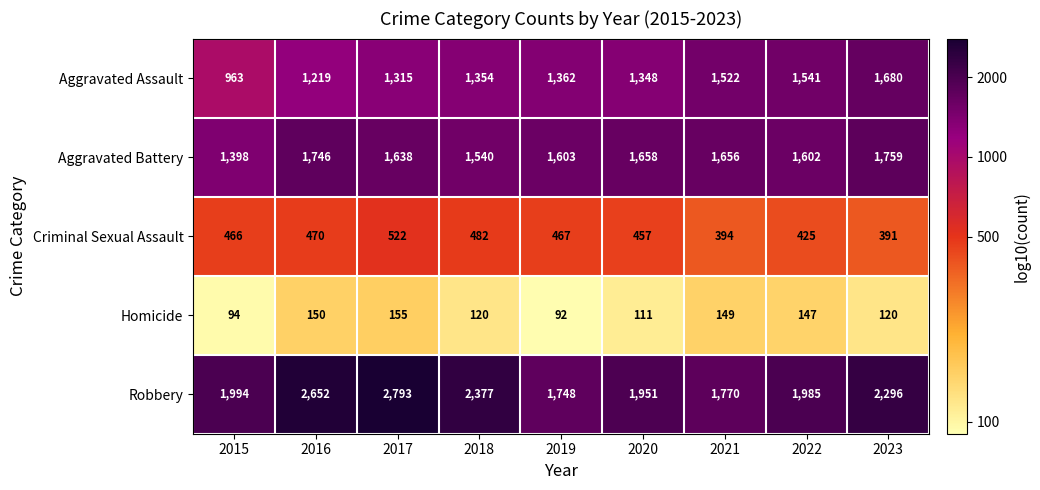

What is the difference between the highest and lowest values at 2021?

1621